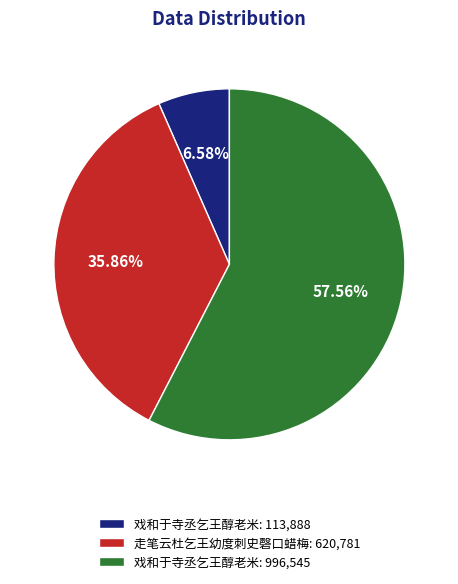

Approximately how many times larger is the value at 走笔云杜乞王幼度刺史磬口蜡梅: 620,781 compared to 戏和于寺丞乞王醇老米: 996,545?

0.6